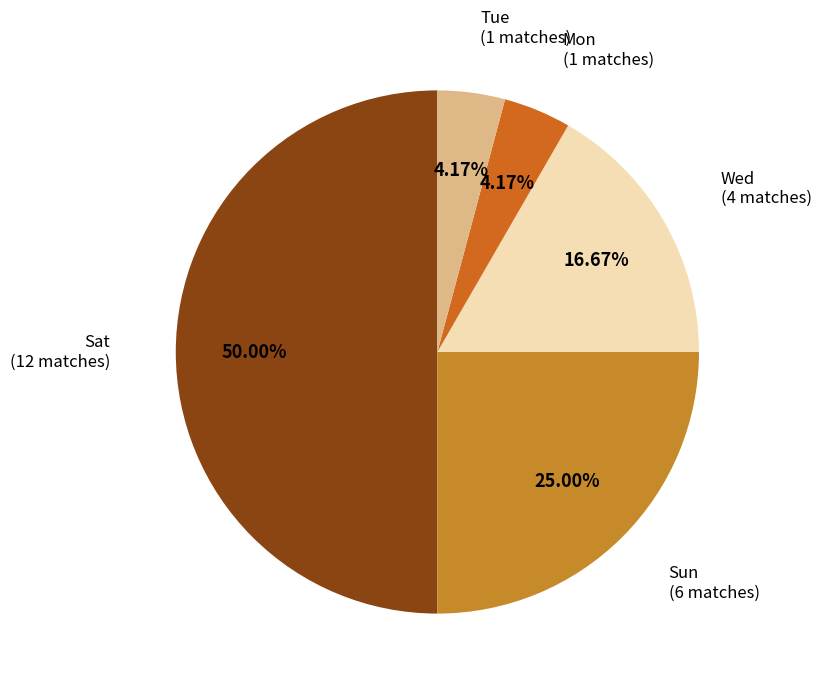

Is it true that Sun is 25% of the pie?

True